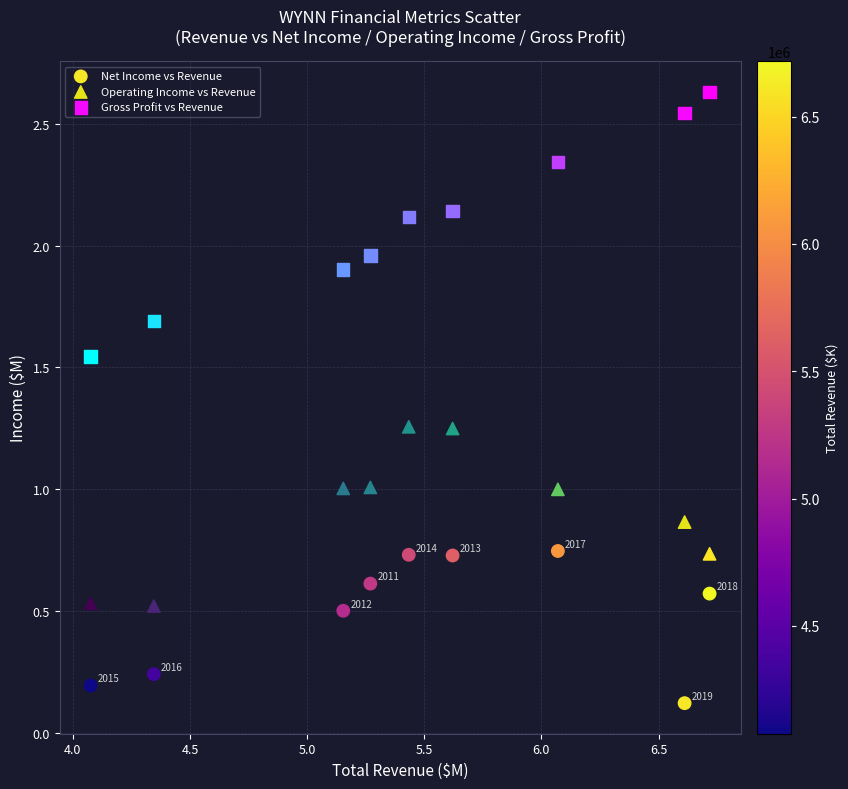

Which series contains the lowest Y value?

Net Income vs Revenue